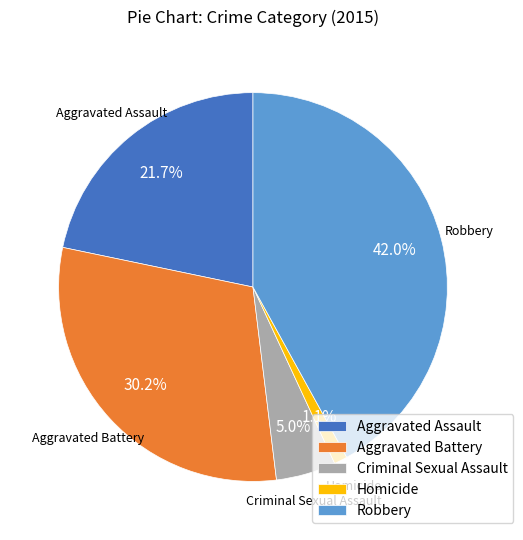

Which category has the biggest portion of the pie?

Robbery